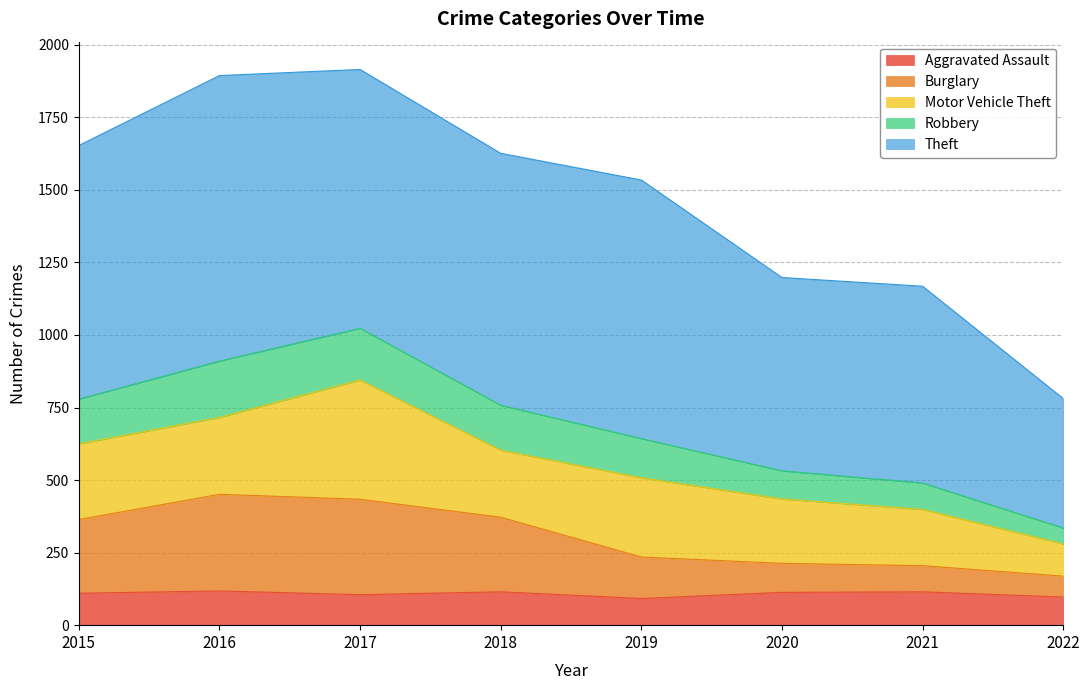

What is the total value across all series at 2021?

1168